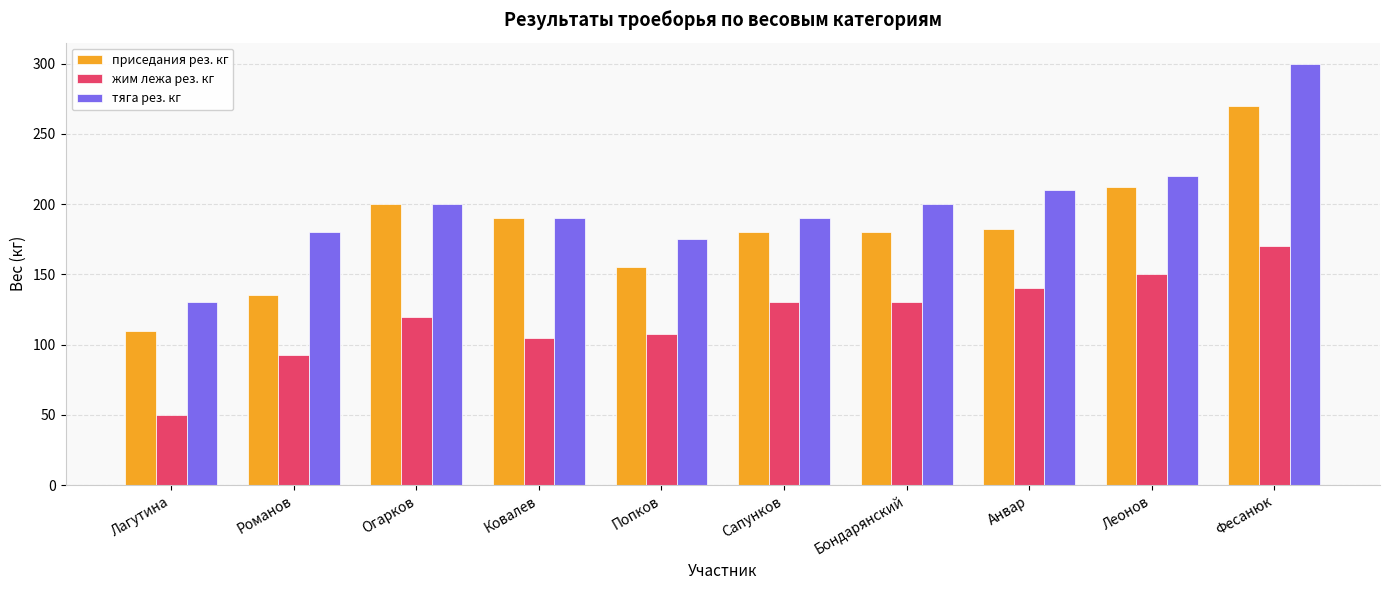

Is it true that тяга рез. кг equals 84.6 at Фесанюк?

False